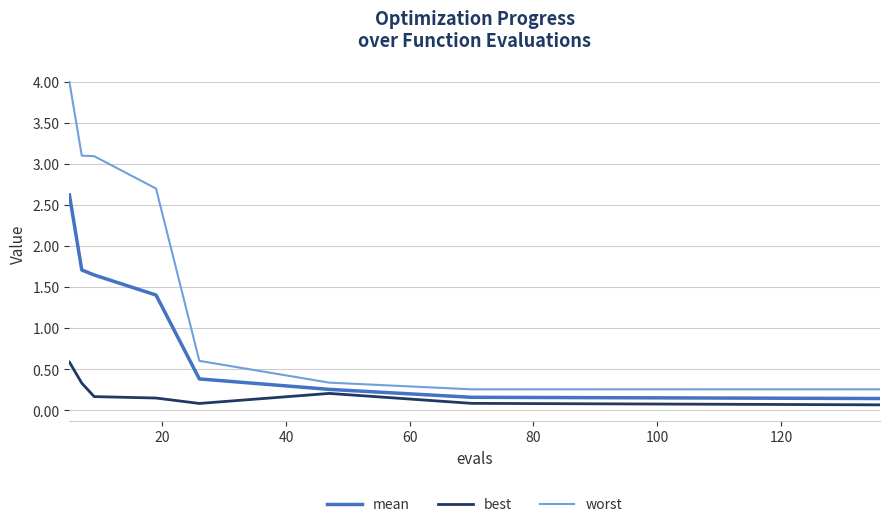

Rank the series by their maximum value, from lowest to highest.

best, mean, worst